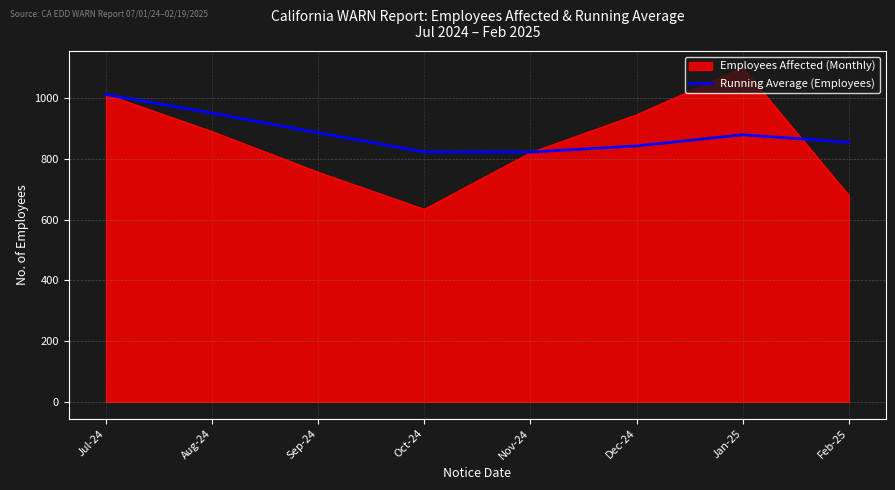

List the labels in order of Employees Affected (Monthly) value, smallest first.

Oct-24, Feb-25, Sep-24, Nov-24, Aug-24, Dec-24, Jul-24, Jan-25